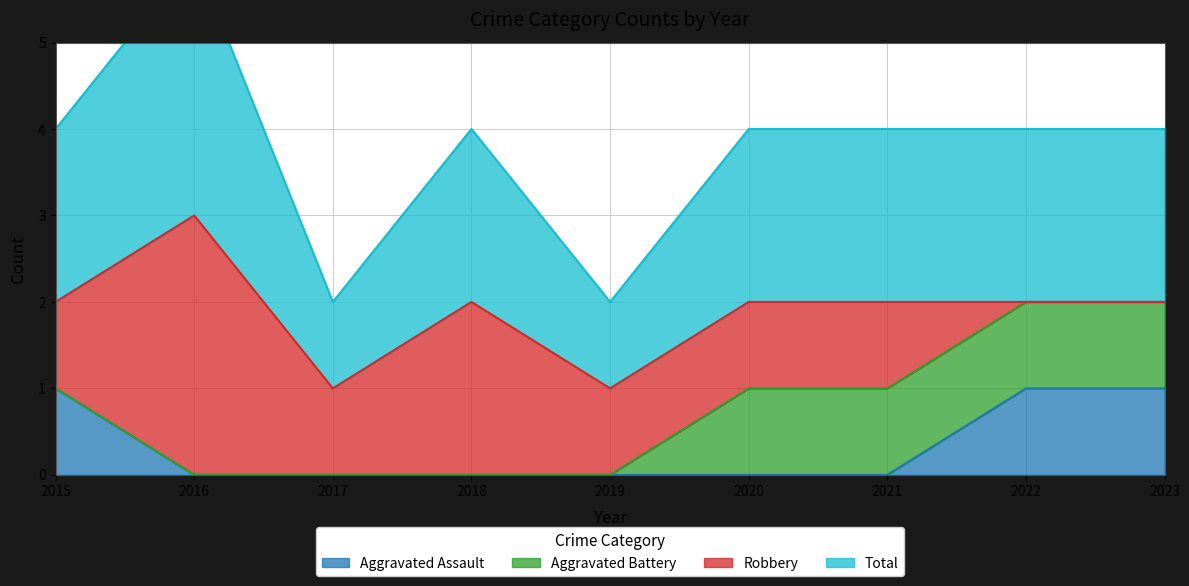

True or false: Aggravated Assault has a value of 1 at 2023.

True